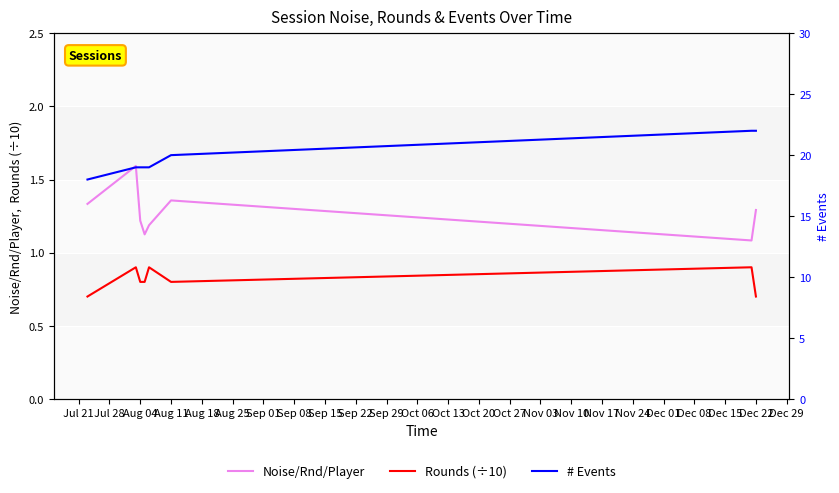

Count the # Events values in the range 19 to 22.

7